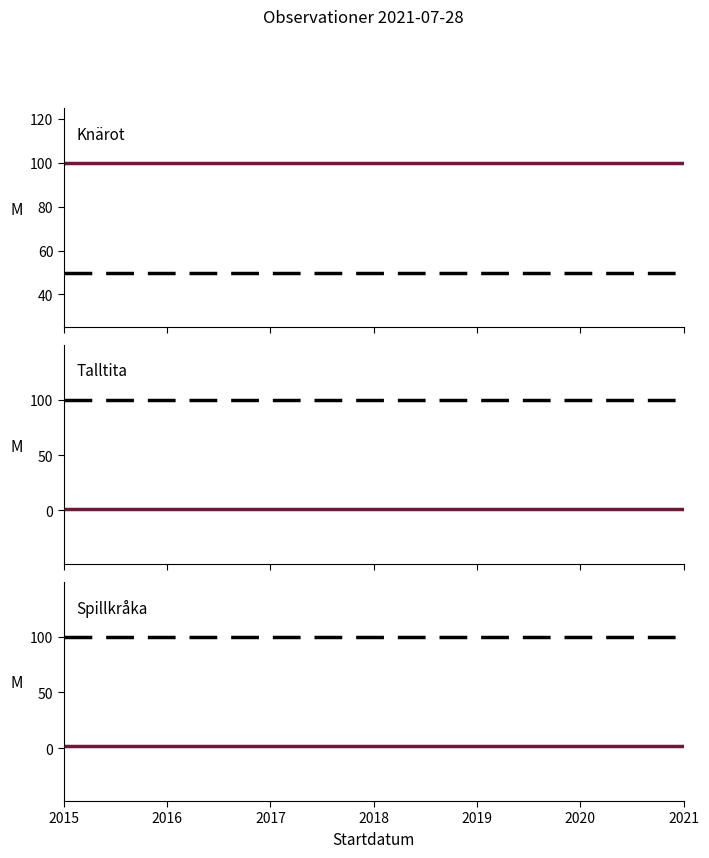

What is the spread (max minus min) of values at 2015?

99